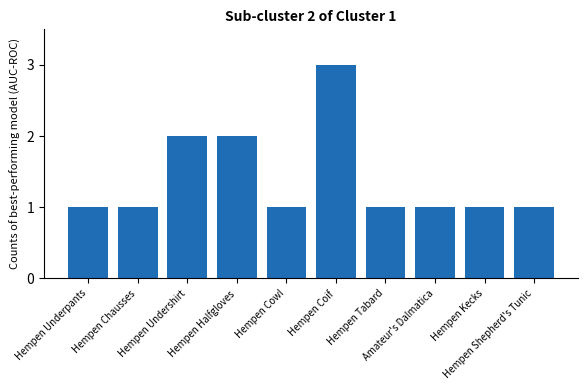

Approximately how many times larger is the value at Hempen Chausses compared to Hempen Halfgloves?

0.5